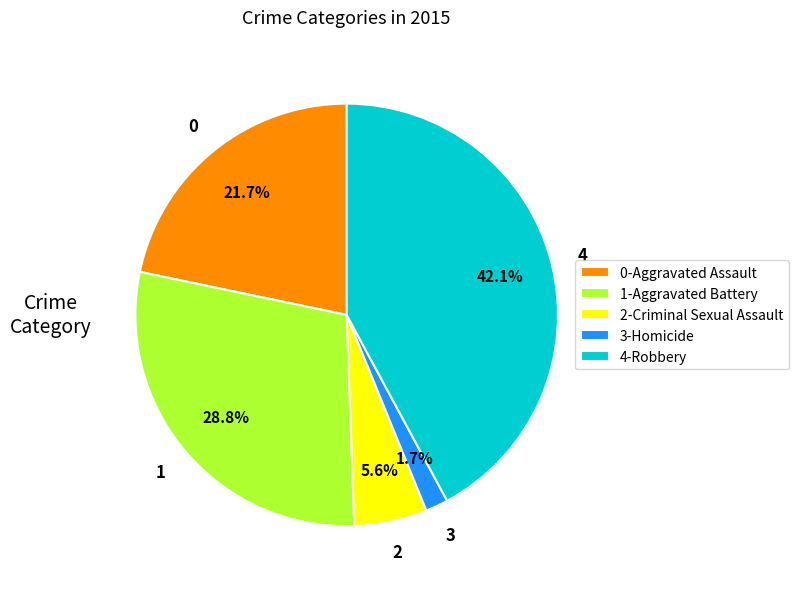

Which category has the biggest portion of the pie?

4-Robbery